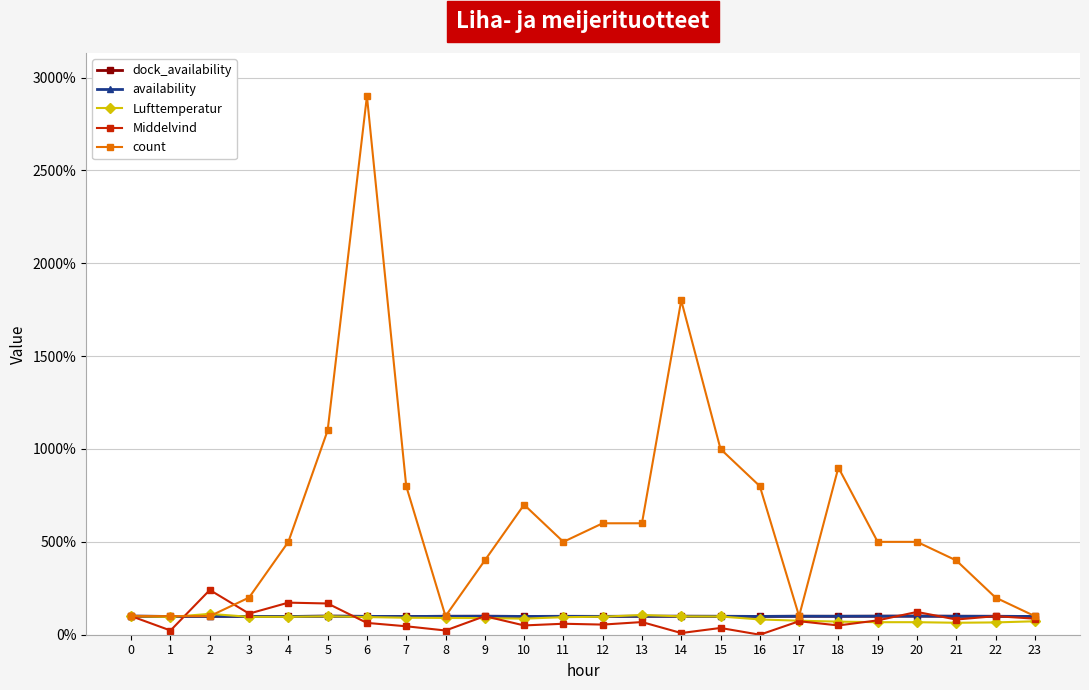

What is the difference between the highest and lowest values at 9?

310.4